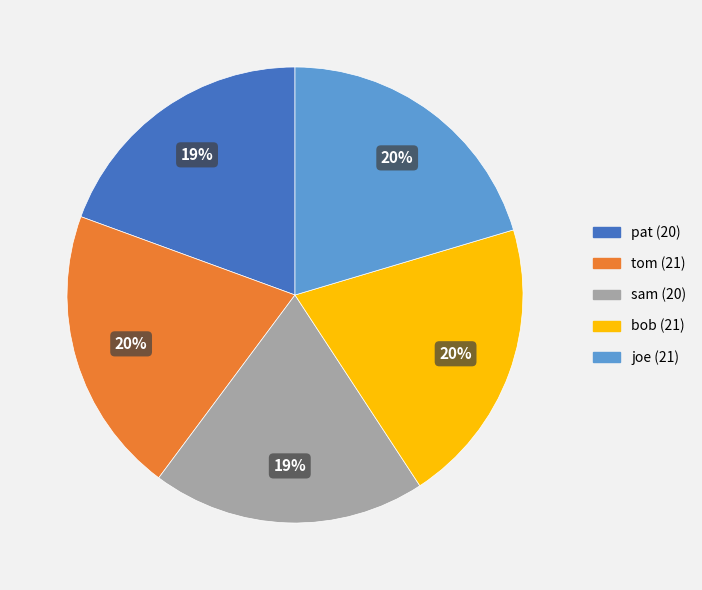

Is bob the majority of the pie?

No